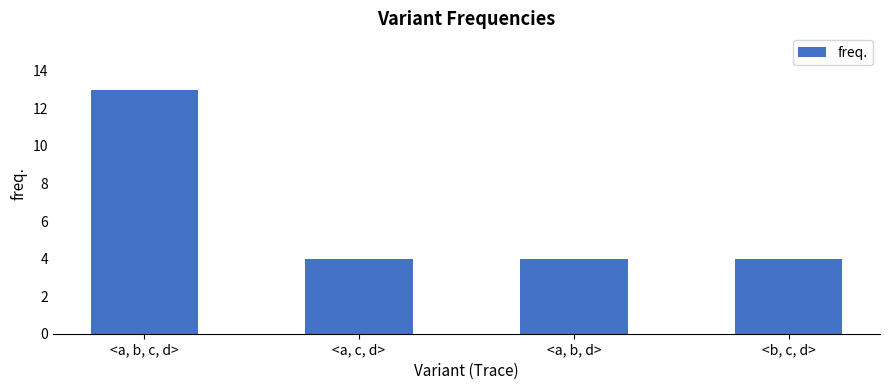

Are the bars grouped side by side (vs. stacked)?

No